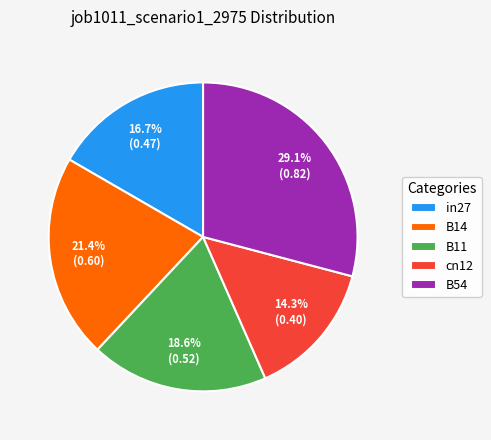

Combined, what portion of the pie is B11 and cn12?

32.9%